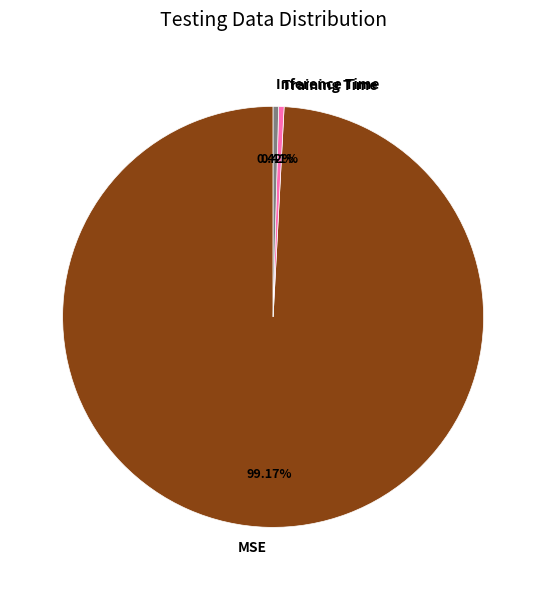

How many slices are in this pie chart?

3